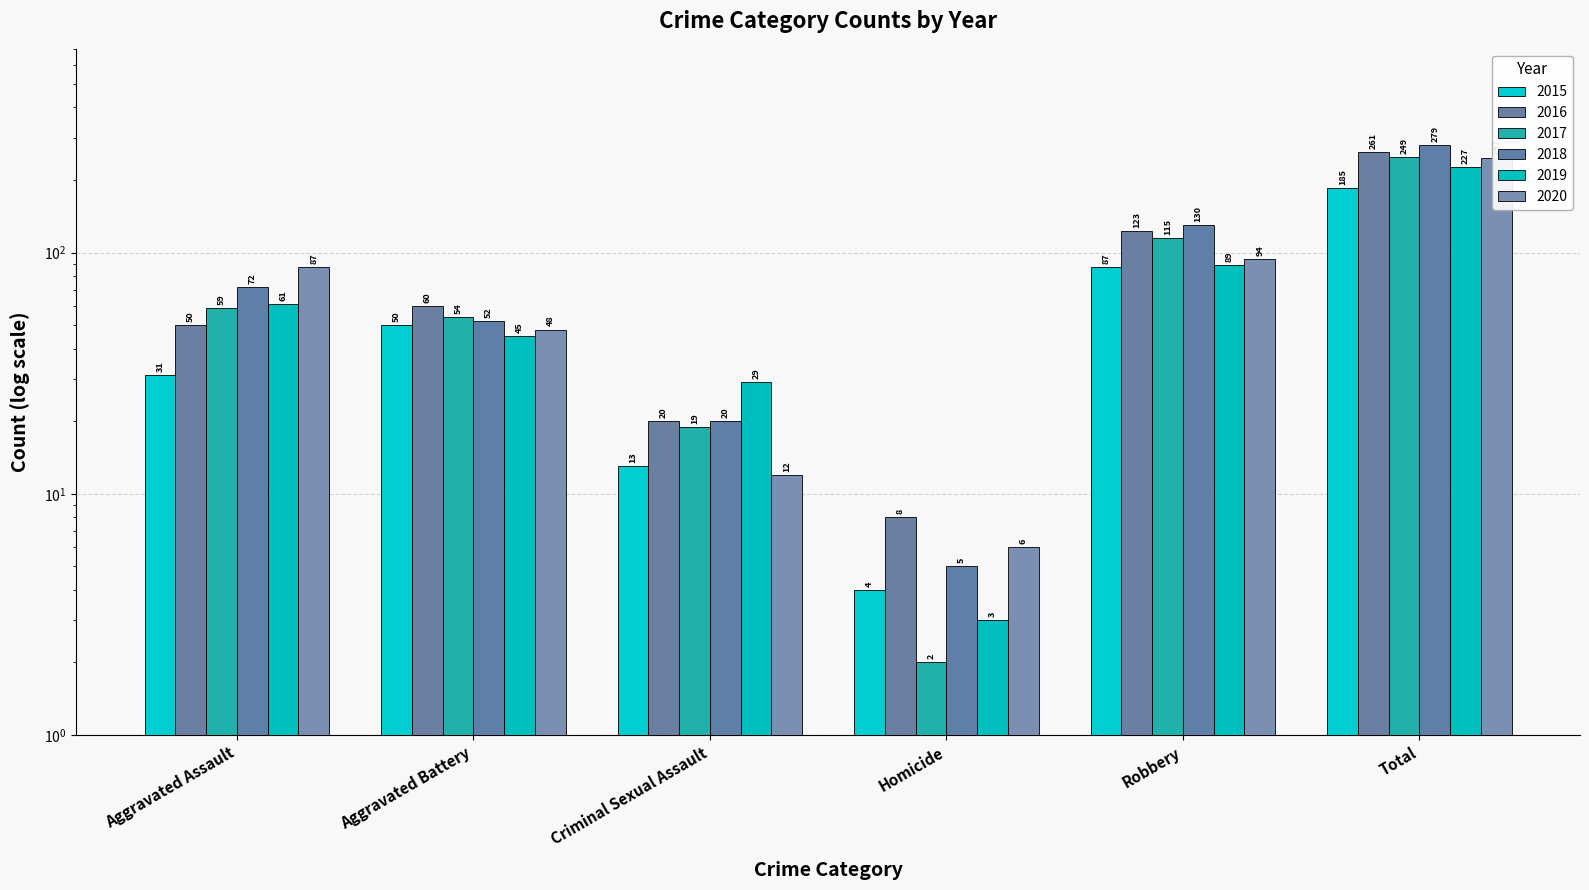

The value of 2020 at Criminal Sexual Assault is 12. True or false?

True